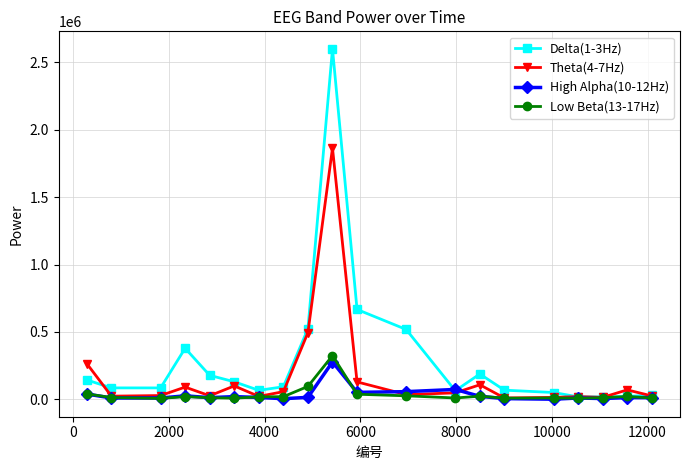

True or false: High Alpha(10-12Hz) has more than 0 points higher than both neighbors.

True